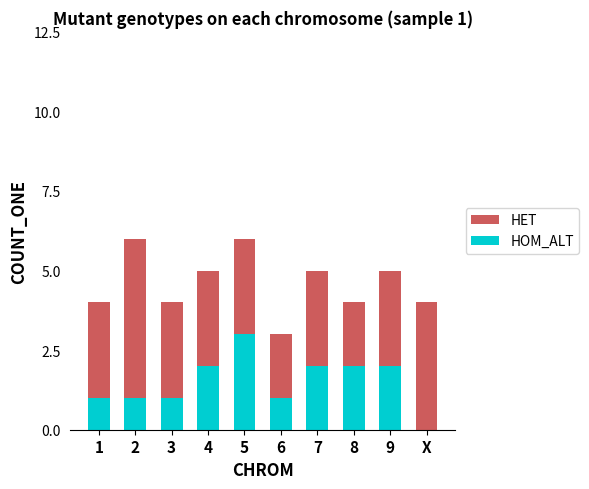

What is the label of the 7th bar from the right?

4